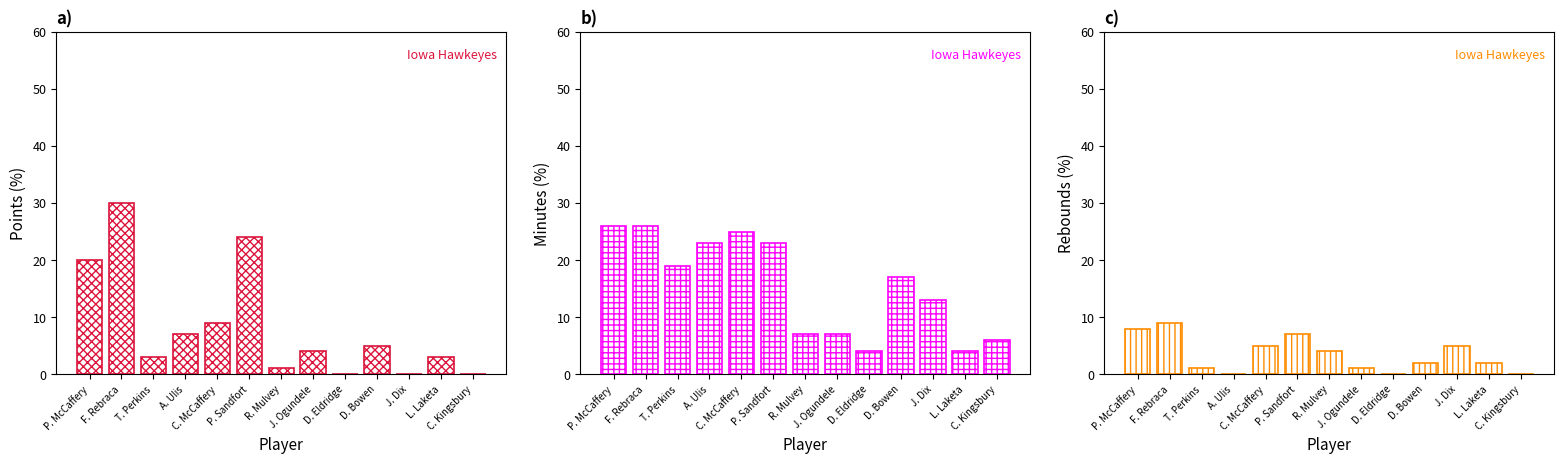

Rank the series by their average value, from lowest to highest.

REB, PTS, MIN